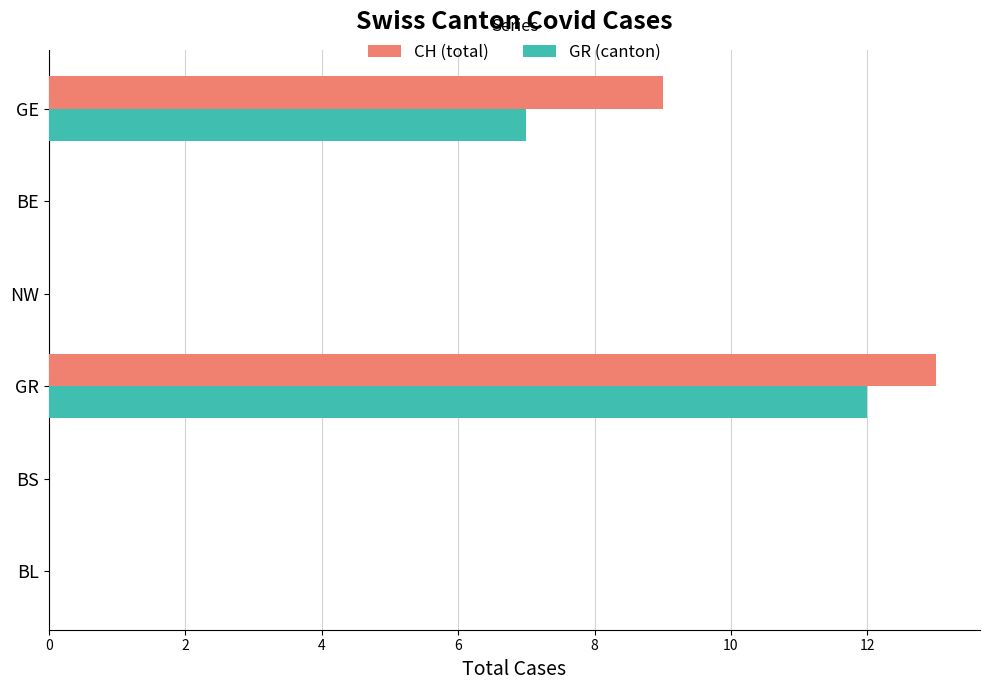

What is the highest value of the CH (total) series?

13